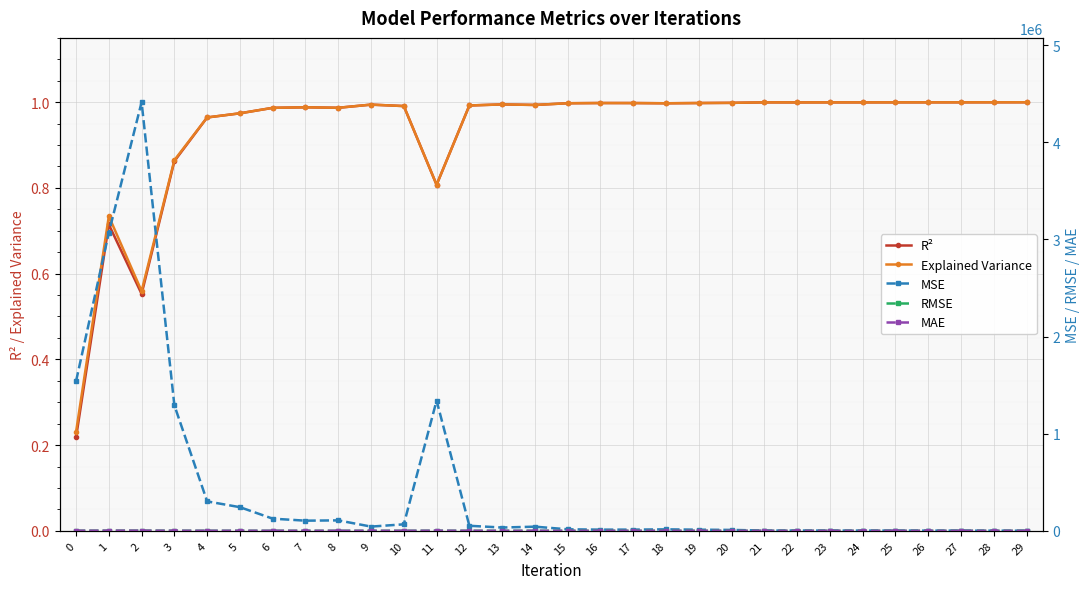

True or false: MAE and MSE intersect in this chart.

False